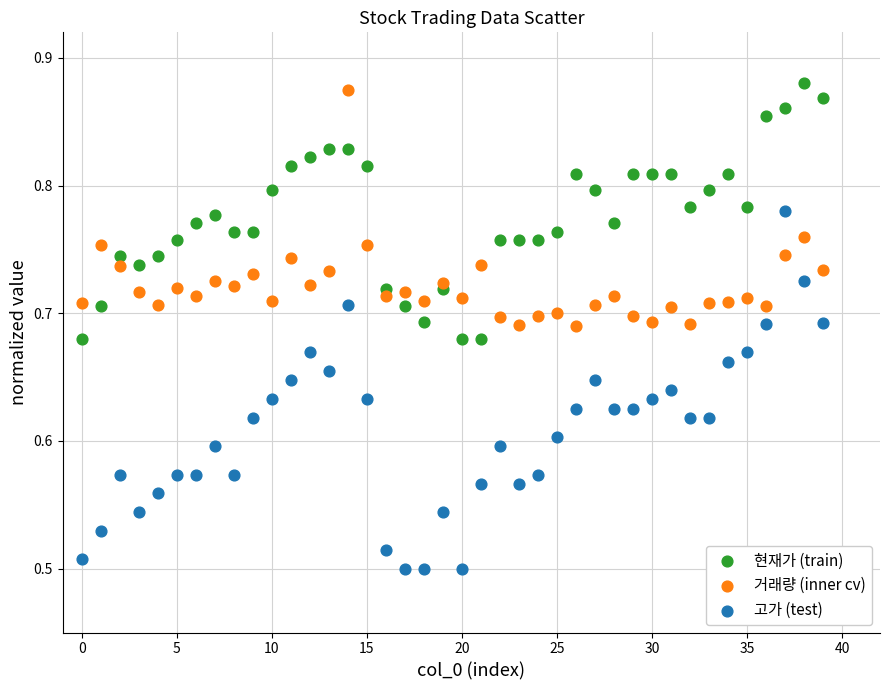

Which series contains the lowest Y value?

고가 (test)